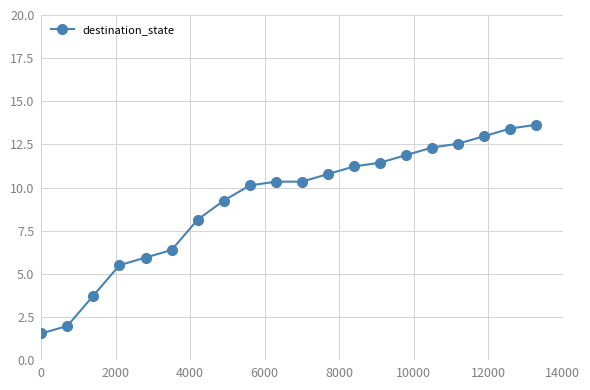

What is the sum of all values?

183.5